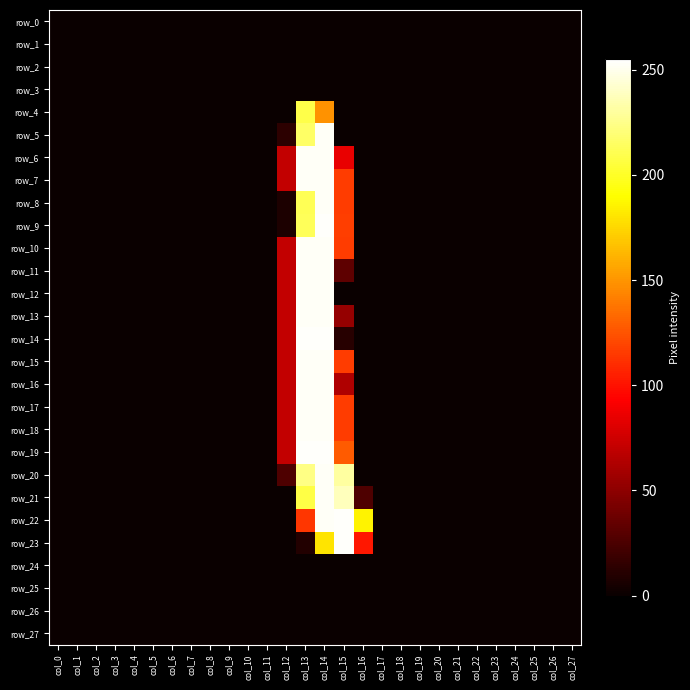

Reading left to right, extract all data points from this chart.

row_0: col_0=0	col_1=0	col_2=0	col_3=0	col_4=0	col_5=0	col_6=0	col_7=0	col_8=0	col_9=0	col_10=0	col_11=0	col_12=0	col_13=0	col_14=0	col_15=0	col_16=0	col_17=0	col_18=0	col_19=0	col_20=0	col_21=0	col_22=0	col_23=0	col_24=0	col_25=0	col_26=0	col_27=0
row_1: col_0=0	col_1=0	col_2=0	col_3=0	col_4=0	col_5=0	col_6=0	col_7=0	col_8=0	col_9=0	col_10=0	col_11=0	col_12=0	col_13=0	col_14=0	col_15=0	col_16=0	col_17=0	col_18=0	col_19=0	col_20=0	col_21=0	col_22=0	col_23=0	col_24=0	col_25=0	col_26=0	col_27=0
row_2: col_0=0	col_1=0	col_2=0	col_3=0	col_4=0	col_5=0	col_6=0	col_7=0	col_8=0	col_9=0	col_10=0	col_11=0	col_12=0	col_13=0	col_14=0	col_15=0	col_16=0	col_17=0	col_18=0	col_19=0	col_20=0	col_21=0	col_22=0	col_23=0	col_24=0	col_25=0	col_26=0	col_27=0
row_3: col_0=0	col_1=0	col_2=0	col_3=0	col_4=0	col_5=0	col_6=0	col_7=0	col_8=0	col_9=0	col_10=0	col_11=0	col_12=0	col_13=0	col_14=0	col_15=0	col_16=0	col_17=0	col_18=0	col_19=0	col_20=0	col_21=0	col_22=0	col_23=0	col_24=0	col_25=0	col_26=0	col_27=0
row_4: col_0=0	col_1=0	col_2=0	col_3=0	col_4=0	col_5=0	col_6=0	col_7=0	col_8=0	col_9=0	col_10=0	col_11=0	col_12=0	col_13=209	col_14=149	col_15=0	col_16=0	col_17=0	col_18=0	col_19=0	col_20=0	col_21=0	col_22=0	col_23=0	col_24=0	col_25=0	col_26=0	col_27=0
row_5: col_0=0	col_1=0	col_2=0	col_3=0	col_4=0	col_5=0	col_6=0	col_7=0	col_8=0	col_9=0	col_10=0	col_11=0	col_12=13	col_13=216	col_14=253	col_15=0	col_16=0	col_17=0	col_18=0	col_19=0	col_20=0	col_21=0	col_22=0	col_23=0	col_24=0	col_25=0	col_26=0	col_27=0
row_6: col_0=0	col_1=0	col_2=0	col_3=0	col_4=0	col_5=0	col_6=0	col_7=0	col_8=0	col_9=0	col_10=0	col_11=0	col_12=70	col_13=253	col_14=253	col_15=85	col_16=0	col_17=0	col_18=0	col_19=0	col_20=0	col_21=0	col_22=0	col_23=0	col_24=0	col_25=0	col_26=0	col_27=0
row_7: col_0=0	col_1=0	col_2=0	col_3=0	col_4=0	col_5=0	col_6=0	col_7=0	col_8=0	col_9=0	col_10=0	col_11=0	col_12=70	col_13=253	col_14=253	col_15=116	col_16=0	col_17=0	col_18=0	col_19=0	col_20=0	col_21=0	col_22=0	col_23=0	col_24=0	col_25=0	col_26=0	col_27=0
row_8: col_0=0	col_1=0	col_2=0	col_3=0	col_4=0	col_5=0	col_6=0	col_7=0	col_8=0	col_9=0	col_10=0	col_11=0	col_12=7	col_13=212	col_14=253	col_15=116	col_16=0	col_17=0	col_18=0	col_19=0	col_20=0	col_21=0	col_22=0	col_23=0	col_24=0	col_25=0	col_26=0	col_27=0
row_9: col_0=0	col_1=0	col_2=0	col_3=0	col_4=0	col_5=0	col_6=0	col_7=0	col_8=0	col_9=0	col_10=0	col_11=0	col_12=7	col_13=213	col_14=254	col_15=117	col_16=0	col_17=0	col_18=0	col_19=0	col_20=0	col_21=0	col_22=0	col_23=0	col_24=0	col_25=0	col_26=0	col_27=0
row_10: col_0=0	col_1=0	col_2=0	col_3=0	col_4=0	col_5=0	col_6=0	col_7=0	col_8=0	col_9=0	col_10=0	col_11=0	col_12=70	col_13=253	col_14=253	col_15=116	col_16=0	col_17=0	col_18=0	col_19=0	col_20=0	col_21=0	col_22=0	col_23=0	col_24=0	col_25=0	col_26=0	col_27=0
row_11: col_0=0	col_1=0	col_2=0	col_3=0	col_4=0	col_5=0	col_6=0	col_7=0	col_8=0	col_9=0	col_10=0	col_11=0	col_12=70	col_13=253	col_14=253	col_15=32	col_16=0	col_17=0	col_18=0	col_19=0	col_20=0	col_21=0	col_22=0	col_23=0	col_24=0	col_25=0	col_26=0	col_27=0
row_12: col_0=0	col_1=0	col_2=0	col_3=0	col_4=0	col_5=0	col_6=0	col_7=0	col_8=0	col_9=0	col_10=0	col_11=0	col_12=70	col_13=253	col_14=253	col_15=0	col_16=0	col_17=0	col_18=0	col_19=0	col_20=0	col_21=0	col_22=0	col_23=0	col_24=0	col_25=0	col_26=0	col_27=0
row_13: col_0=0	col_1=0	col_2=0	col_3=0	col_4=0	col_5=0	col_6=0	col_7=0	col_8=0	col_9=0	col_10=0	col_11=0	col_12=70	col_13=253	col_14=253	col_15=53	col_16=0	col_17=0	col_18=0	col_19=0	col_20=0	col_21=0	col_22=0	col_23=0	col_24=0	col_25=0	col_26=0	col_27=0
row_14: col_0=0	col_1=0	col_2=0	col_3=0	col_4=0	col_5=0	col_6=0	col_7=0	col_8=0	col_9=0	col_10=0	col_11=0	col_12=70	col_13=254	col_14=254	col_15=11	col_16=0	col_17=0	col_18=0	col_19=0	col_20=0	col_21=0	col_22=0	col_23=0	col_24=0	col_25=0	col_26=0	col_27=0
row_15: col_0=0	col_1=0	col_2=0	col_3=0	col_4=0	col_5=0	col_6=0	col_7=0	col_8=0	col_9=0	col_10=0	col_11=0	col_12=70	col_13=253	col_14=253	col_15=116	col_16=0	col_17=0	col_18=0	col_19=0	col_20=0	col_21=0	col_22=0	col_23=0	col_24=0	col_25=0	col_26=0	col_27=0
row_16: col_0=0	col_1=0	col_2=0	col_3=0	col_4=0	col_5=0	col_6=0	col_7=0	col_8=0	col_9=0	col_10=0	col_11=0	col_12=70	col_13=253	col_14=253	col_15=63	col_16=0	col_17=0	col_18=0	col_19=0	col_20=0	col_21=0	col_22=0	col_23=0	col_24=0	col_25=0	col_26=0	col_27=0
row_17: col_0=0	col_1=0	col_2=0	col_3=0	col_4=0	col_5=0	col_6=0	col_7=0	col_8=0	col_9=0	col_10=0	col_11=0	col_12=70	col_13=253	col_14=253	col_15=116	col_16=0	col_17=0	col_18=0	col_19=0	col_20=0	col_21=0	col_22=0	col_23=0	col_24=0	col_25=0	col_26=0	col_27=0
row_18: col_0=0	col_1=0	col_2=0	col_3=0	col_4=0	col_5=0	col_6=0	col_7=0	col_8=0	col_9=0	col_10=0	col_11=0	col_12=70	col_13=253	col_14=253	col_15=116	col_16=0	col_17=0	col_18=0	col_19=0	col_20=0	col_21=0	col_22=0	col_23=0	col_24=0	col_25=0	col_26=0	col_27=0
row_19: col_0=0	col_1=0	col_2=0	col_3=0	col_4=0	col_5=0	col_6=0	col_7=0	col_8=0	col_9=0	col_10=0	col_11=0	col_12=70	col_13=254	col_14=254	col_15=128	col_16=0	col_17=0	col_18=0	col_19=0	col_20=0	col_21=0	col_22=0	col_23=0	col_24=0	col_25=0	col_26=0	col_27=0
row_20: col_0=0	col_1=0	col_2=0	col_3=0	col_4=0	col_5=0	col_6=0	col_7=0	col_8=0	col_9=0	col_10=0	col_11=0	col_12=26	col_13=224	col_14=253	col_15=231	col_16=0	col_17=0	col_18=0	col_19=0	col_20=0	col_21=0	col_22=0	col_23=0	col_24=0	col_25=0	col_26=0	col_27=0
row_21: col_0=0	col_1=0	col_2=0	col_3=0	col_4=0	col_5=0	col_6=0	col_7=0	col_8=0	col_9=0	col_10=0	col_11=0	col_12=0	col_13=208	col_14=253	col_15=238	col_16=26	col_17=0	col_18=0	col_19=0	col_20=0	col_21=0	col_22=0	col_23=0	col_24=0	col_25=0	col_26=0	col_27=0
row_22: col_0=0	col_1=0	col_2=0	col_3=0	col_4=0	col_5=0	col_6=0	col_7=0	col_8=0	col_9=0	col_10=0	col_11=0	col_12=0	col_13=114	col_14=253	col_15=254	col_16=186	col_17=0	col_18=0	col_19=0	col_20=0	col_21=0	col_22=0	col_23=0	col_24=0	col_25=0	col_26=0	col_27=0
row_23: col_0=0	col_1=0	col_2=0	col_3=0	col_4=0	col_5=0	col_6=0	col_7=0	col_8=0	col_9=0	col_10=0	col_11=0	col_12=0	col_13=9	col_14=180	col_15=254	col_16=102	col_17=0	col_18=0	col_19=0	col_20=0	col_21=0	col_22=0	col_23=0	col_24=0	col_25=0	col_26=0	col_27=0
row_24: col_0=0	col_1=0	col_2=0	col_3=0	col_4=0	col_5=0	col_6=0	col_7=0	col_8=0	col_9=0	col_10=0	col_11=0	col_12=0	col_13=0	col_14=0	col_15=0	col_16=0	col_17=0	col_18=0	col_19=0	col_20=0	col_21=0	col_22=0	col_23=0	col_24=0	col_25=0	col_26=0	col_27=0
row_25: col_0=0	col_1=0	col_2=0	col_3=0	col_4=0	col_5=0	col_6=0	col_7=0	col_8=0	col_9=0	col_10=0	col_11=0	col_12=0	col_13=0	col_14=0	col_15=0	col_16=0	col_17=0	col_18=0	col_19=0	col_20=0	col_21=0	col_22=0	col_23=0	col_24=0	col_25=0	col_26=0	col_27=0
row_26: col_0=0	col_1=0	col_2=0	col_3=0	col_4=0	col_5=0	col_6=0	col_7=0	col_8=0	col_9=0	col_10=0	col_11=0	col_12=0	col_13=0	col_14=0	col_15=0	col_16=0	col_17=0	col_18=0	col_19=0	col_20=0	col_21=0	col_22=0	col_23=0	col_24=0	col_25=0	col_26=0	col_27=0
row_27: col_0=0	col_1=0	col_2=0	col_3=0	col_4=0	col_5=0	col_6=0	col_7=0	col_8=0	col_9=0	col_10=0	col_11=0	col_12=0	col_13=0	col_14=0	col_15=0	col_16=0	col_17=0	col_18=0	col_19=0	col_20=0	col_21=0	col_22=0	col_23=0	col_24=0	col_25=0	col_26=0	col_27=0